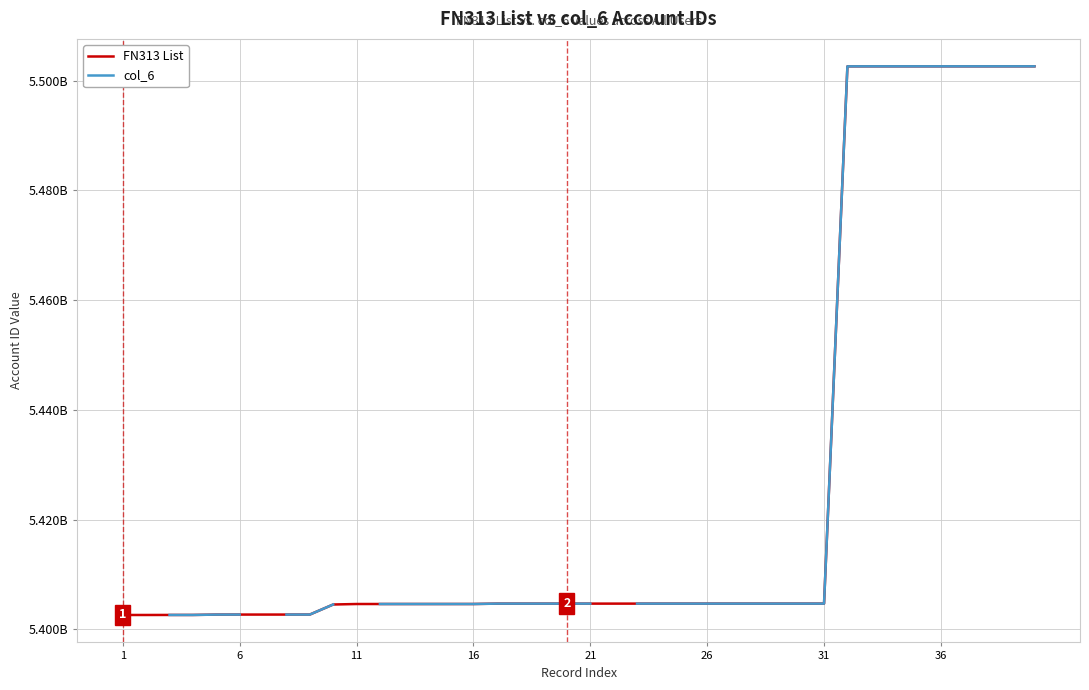

Does the chart have visible grid lines?

Yes